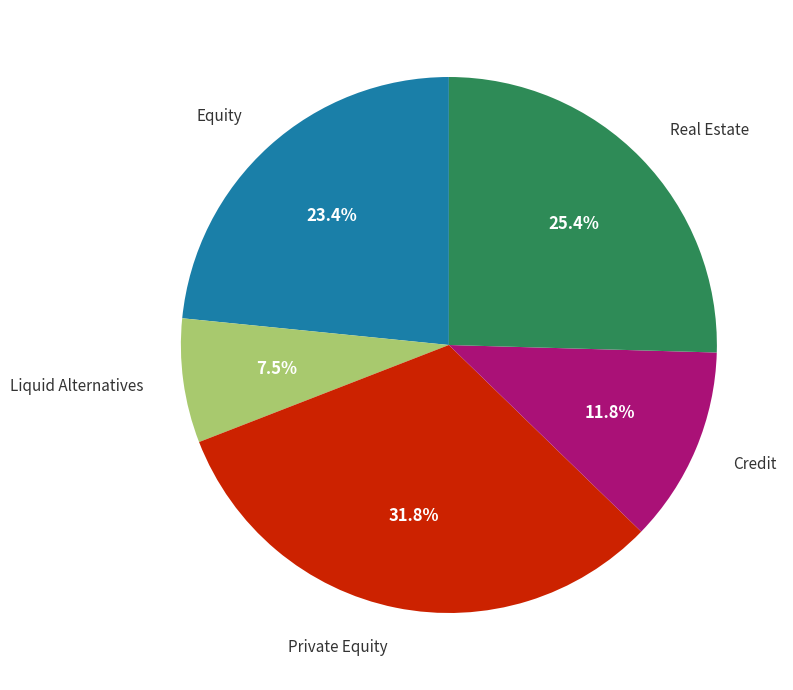

Does any single category account for the majority?

No